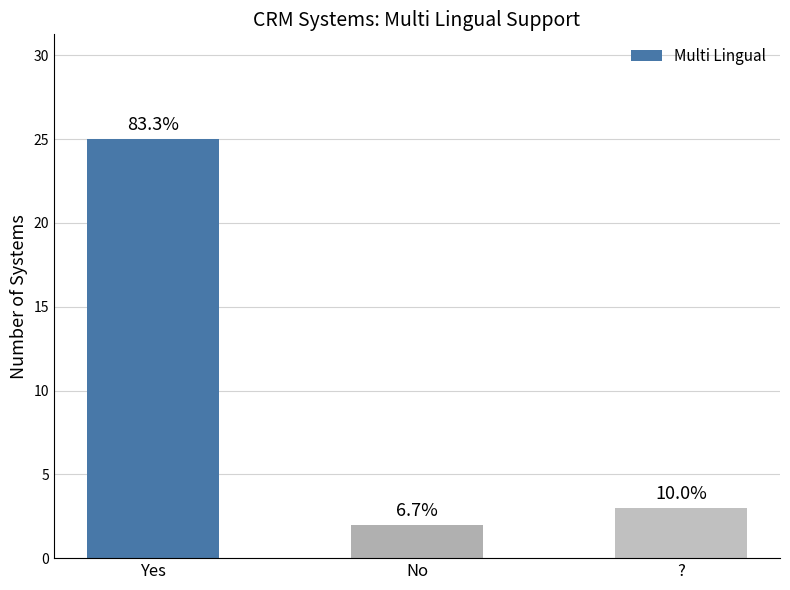

What is the change in value from No to ??

+1